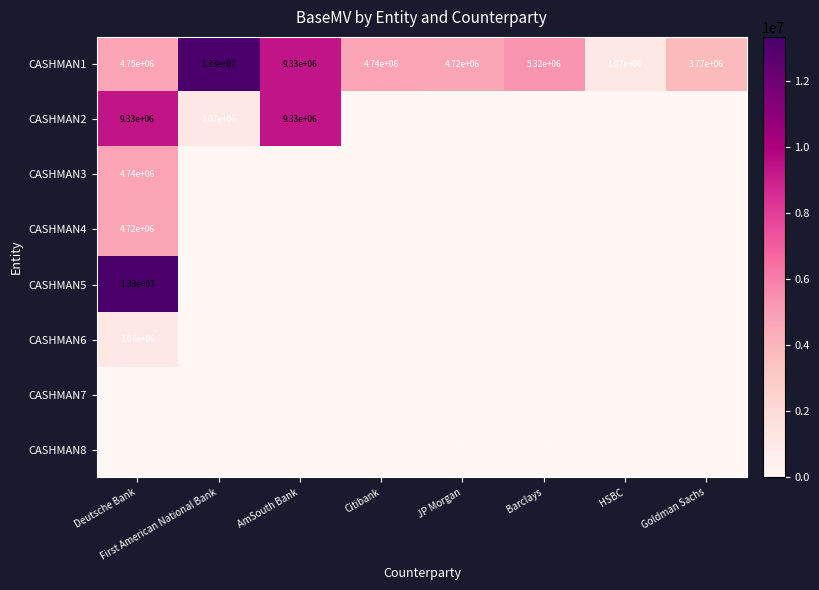

What is the difference between the maximum and minimum values in the CASHMAN1 series?

12230000